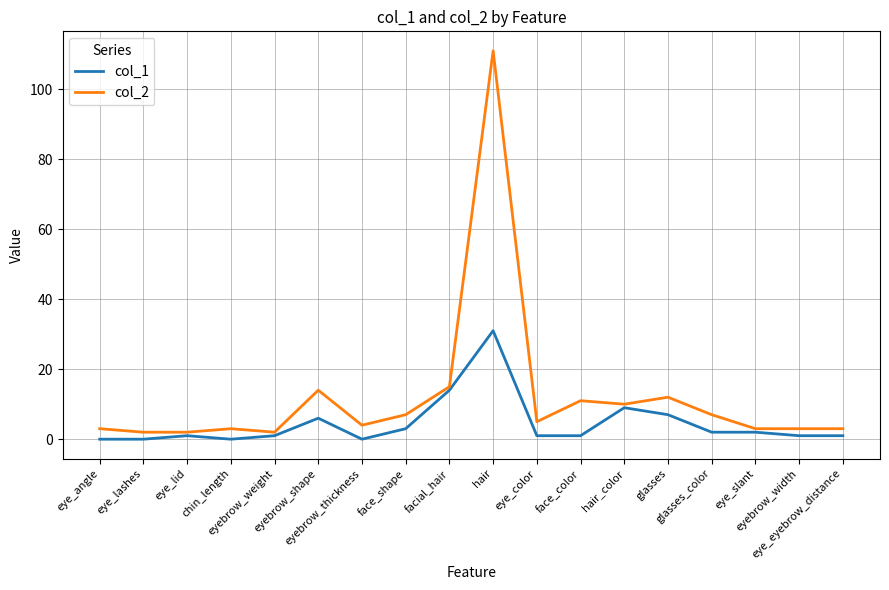

True or false: col_2 and col_1 intersect in this chart.

False